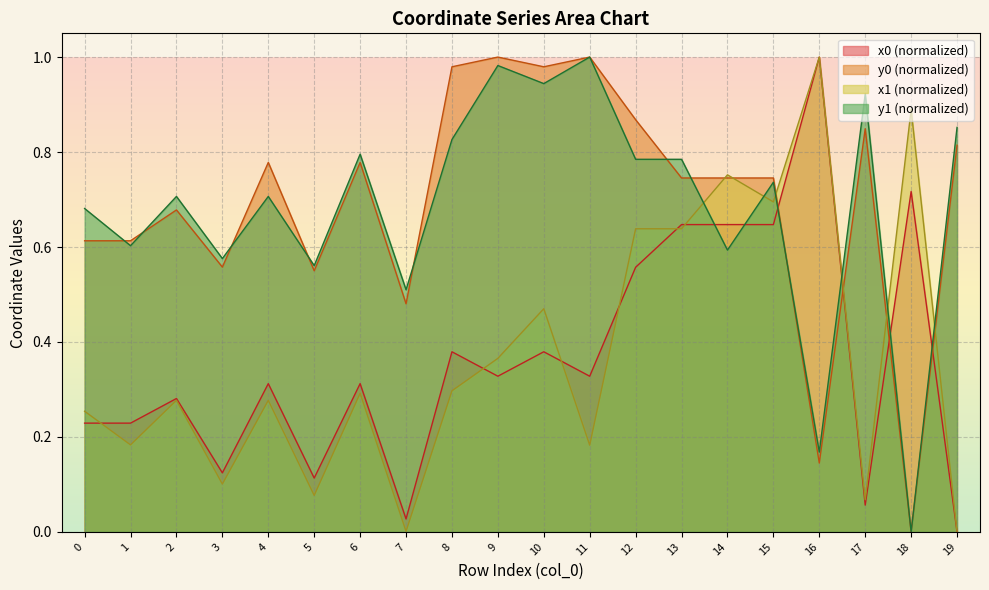

True or false: x1 has a value of 0.2 at 1.

True